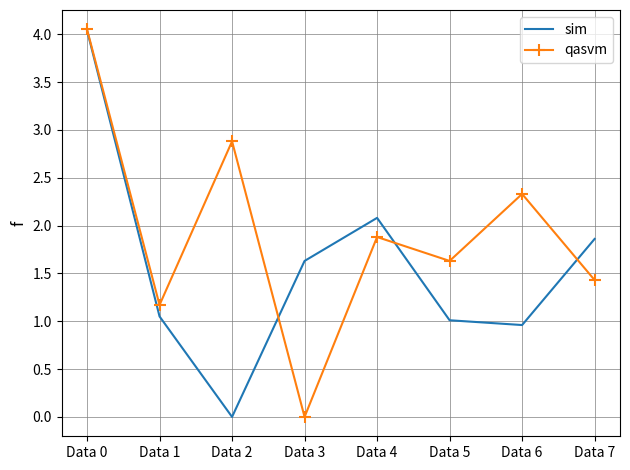

What is the difference between the highest and lowest values at Data 3?

1.6